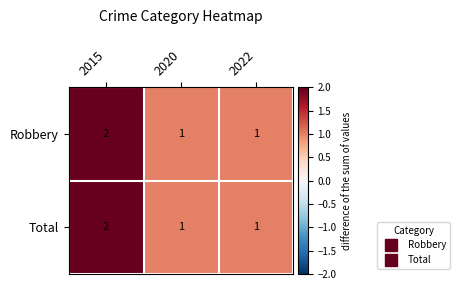

How many values in the Total series exceed 1?

1